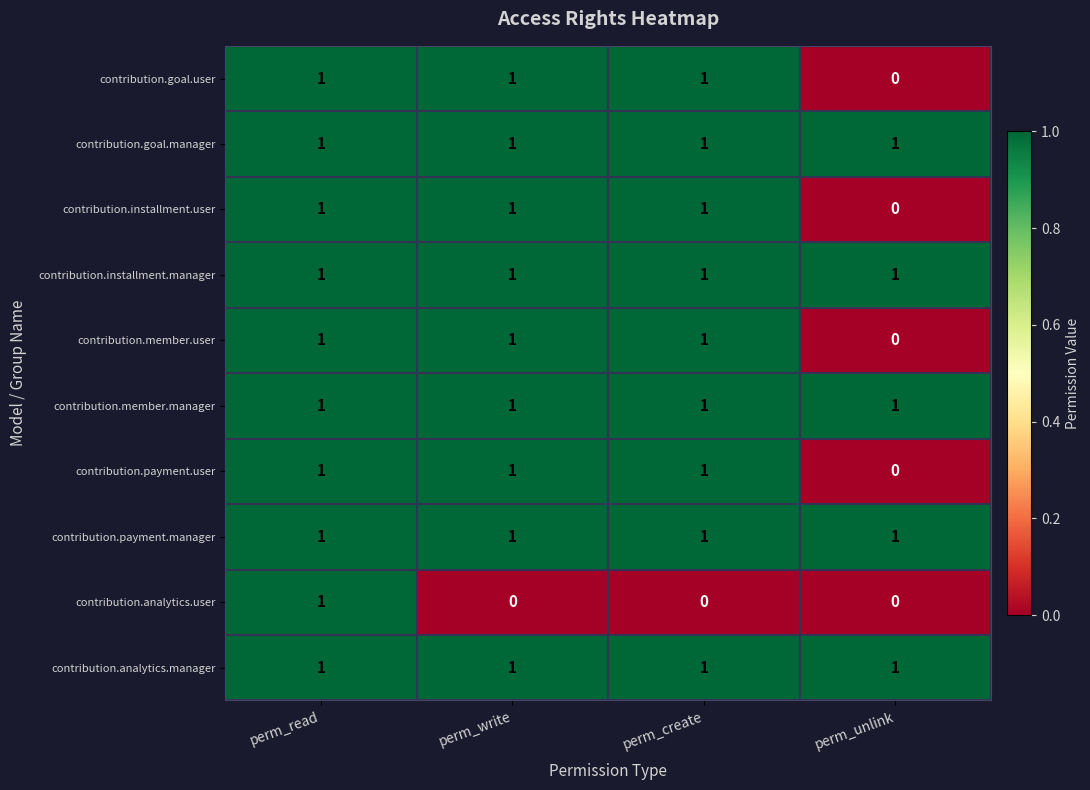

What is the sum of all contribution.installment.user values?

3